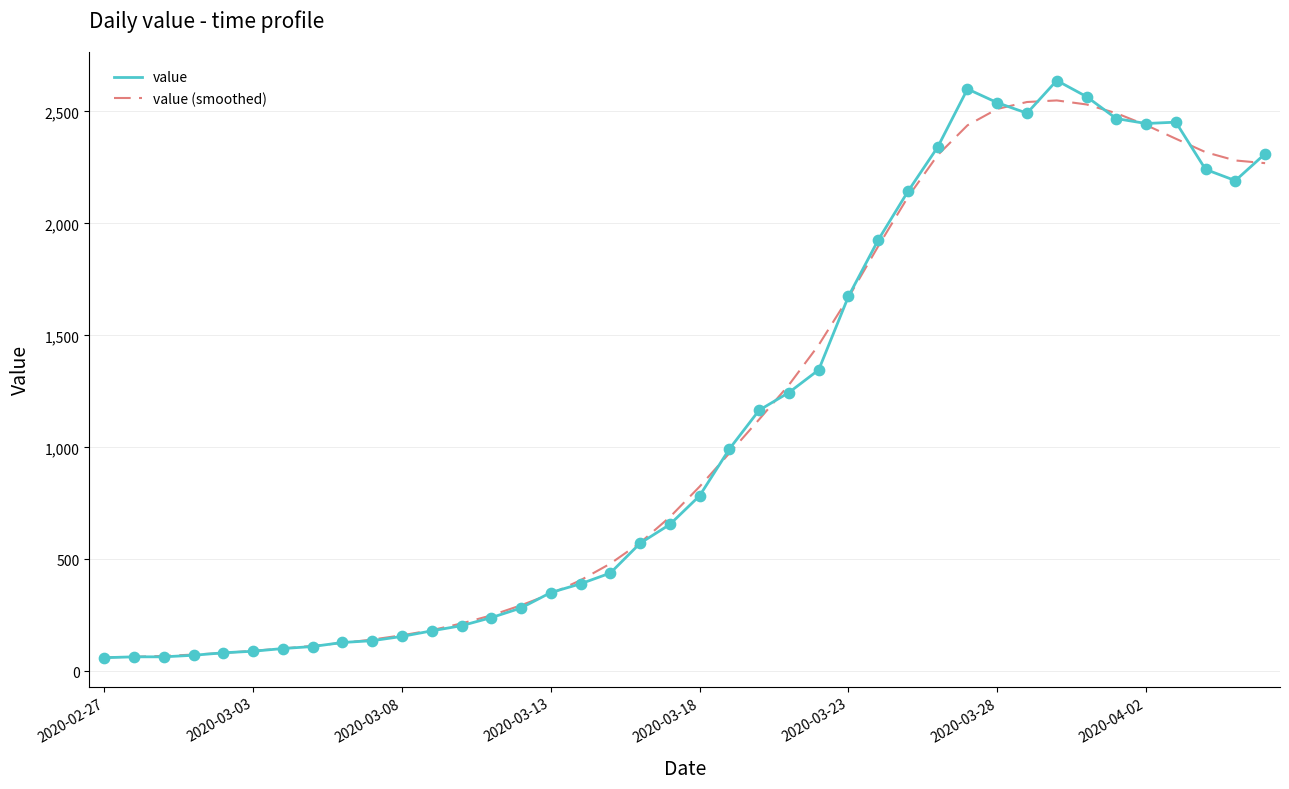

What is the maximum value shown in the chart?

2638